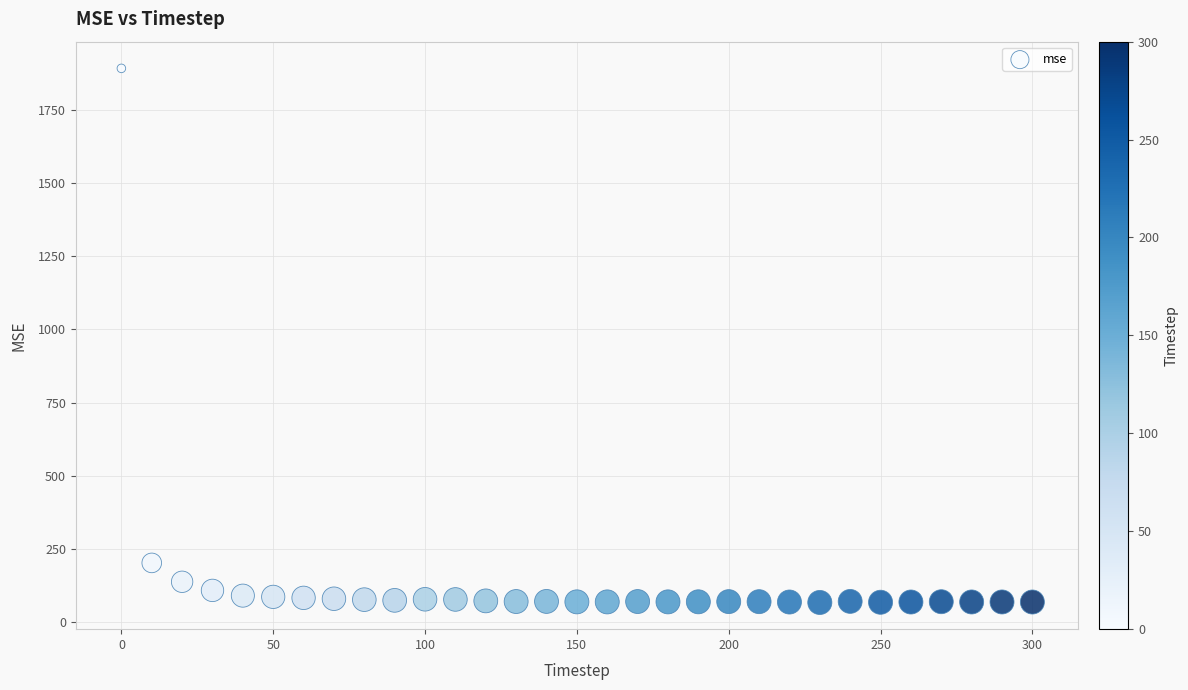

What Y value in the scatter plot is closest to 979?

201.5